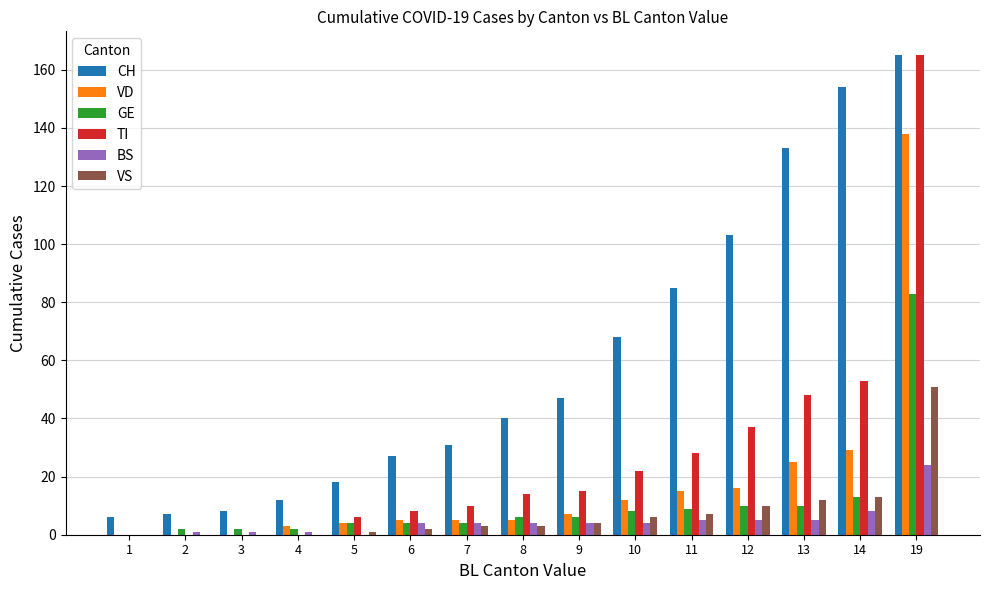

Which series has the largest total across all categories?

CH